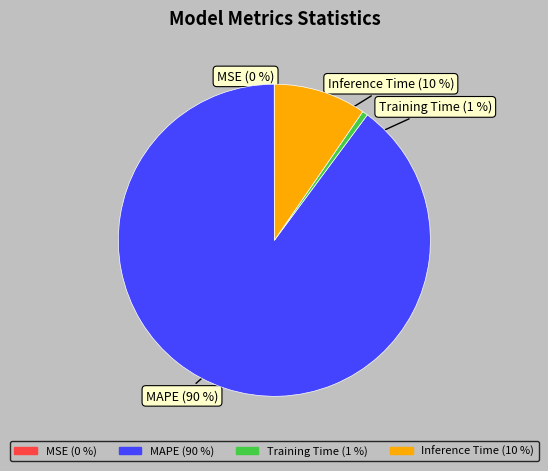

Combined, do Training Time (1 %) and MAPE (90 %) account for over 50%?

Yes